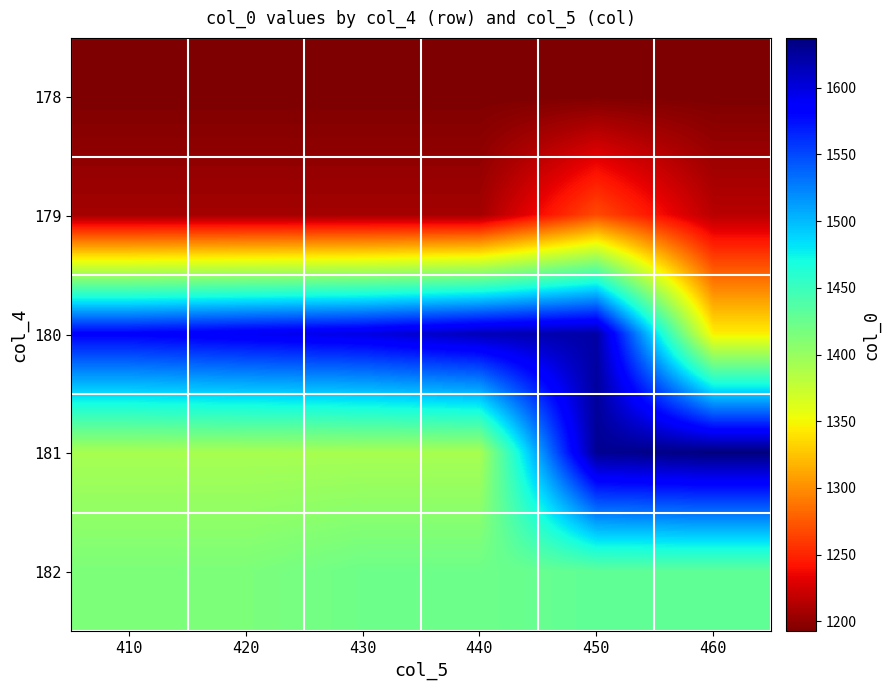

Reading right to left, extract all data points from this chart.

178: 460=1192.5	450=1192.5	440=1192.5	430=1192.5	420=1192.5	410=1192.5
179: 460=1215.2	450=1268.3	440=1207.2	430=1207.2	420=1207.2	410=1207.2
180: 460=1345.5	450=1622.1	440=1614.7	430=1598.2	420=1591.1	410=1583.3
181: 460=1637.4	450=1629.4	440=1391.2	430=1391.2	420=1391.2	410=1391.2
182: 460=1430.2	450=1430.2	440=1422.3	430=1422.3	420=1414.5	410=1414.5